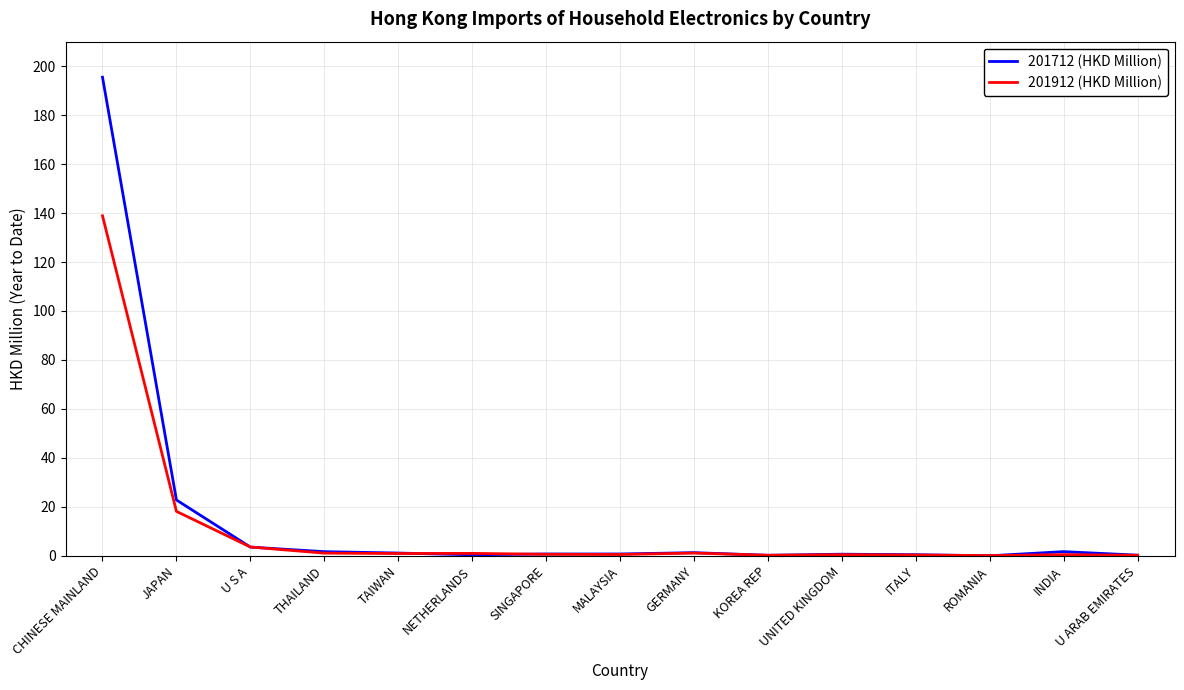

The value of 201712 (HKD Million) at CHINESE MAINLAND is 195.5. True or false?

True